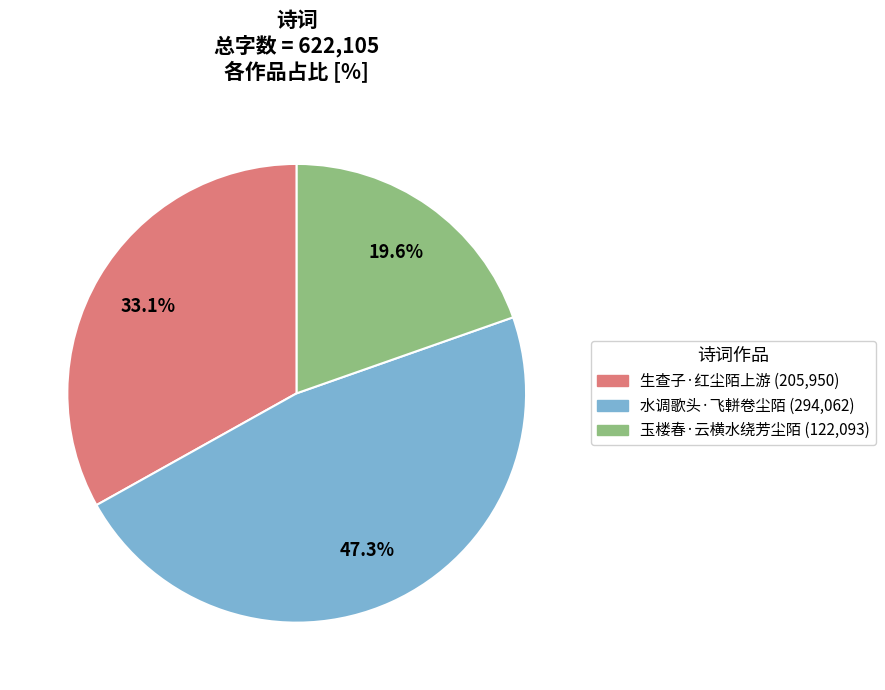

Combined, what portion of the pie is 水调歌头·飞軿卷尘陌 and 生查子·红尘陌上游?

80.4%